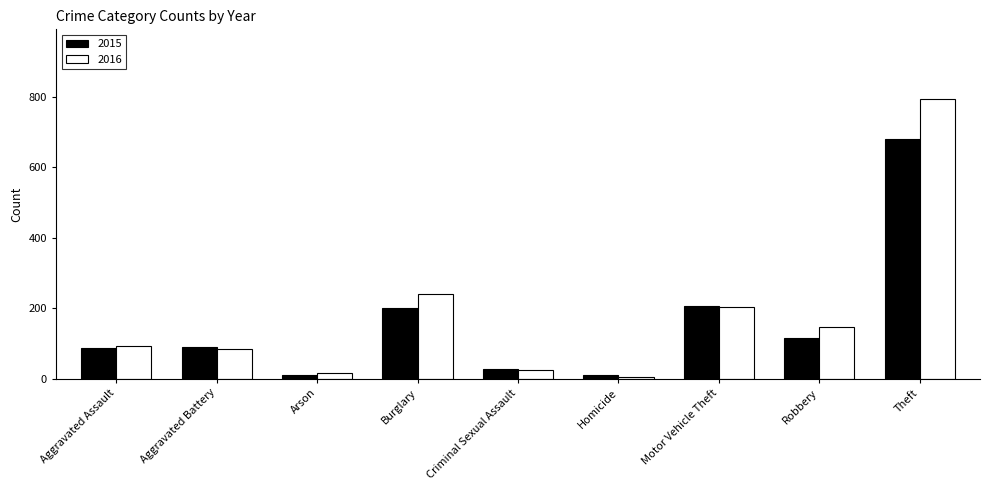

What is the difference between the second highest and minimum values in the 2016 series?

235